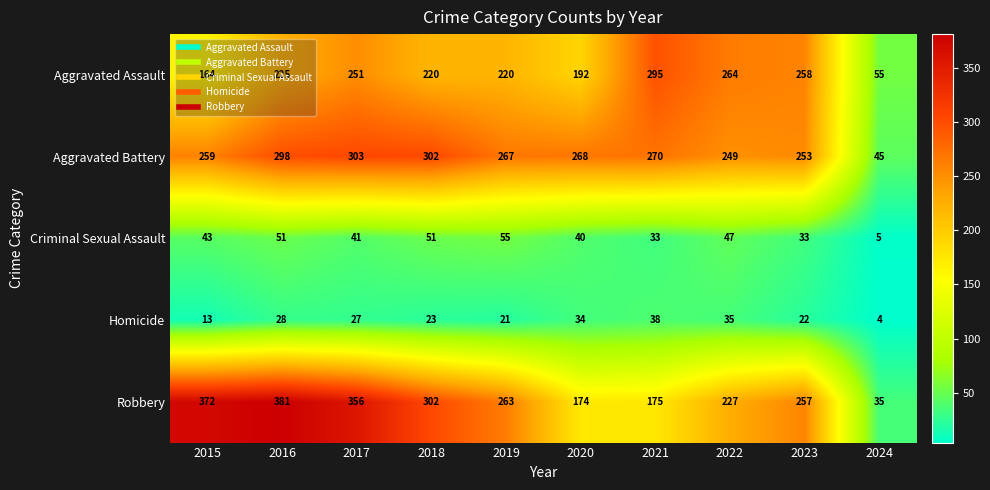

How many values in the Criminal Sexual Assault series are below 43?

5